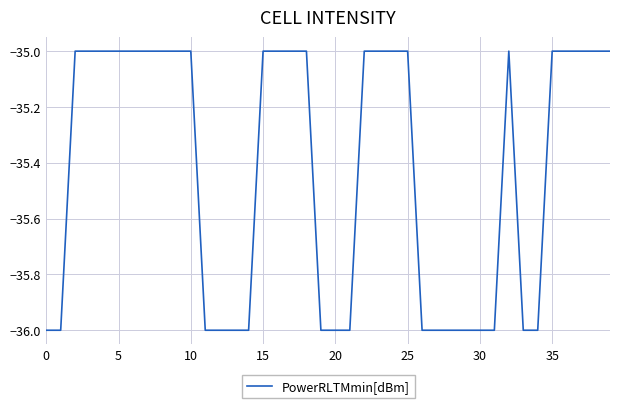

What is the average value?

-35